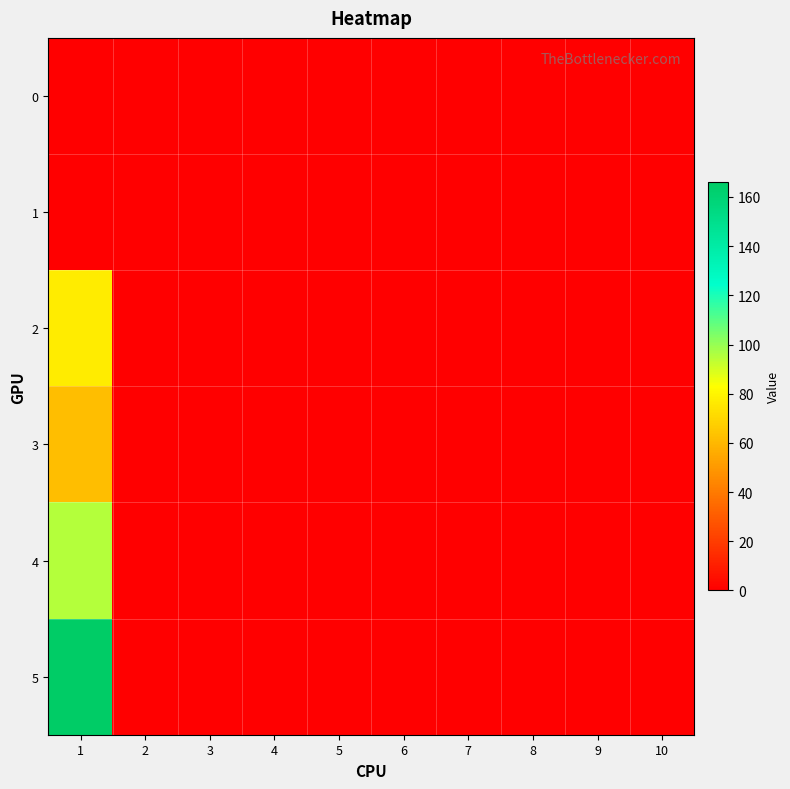

Between 4 and 10, which is larger?

4